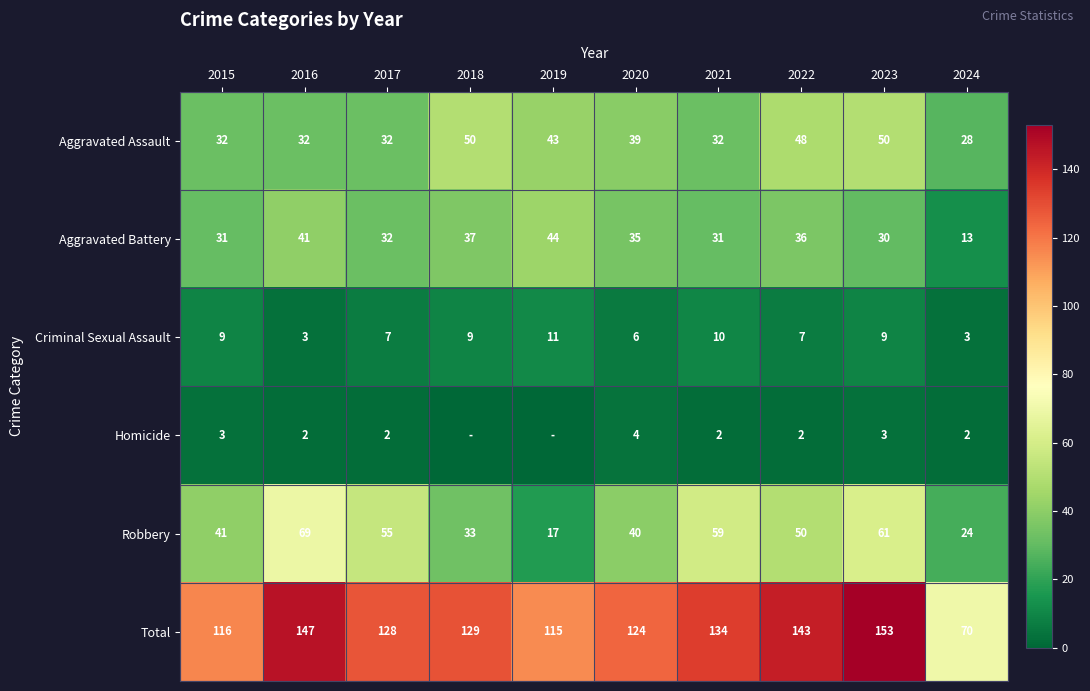

What is the sum of all Total values?

1259